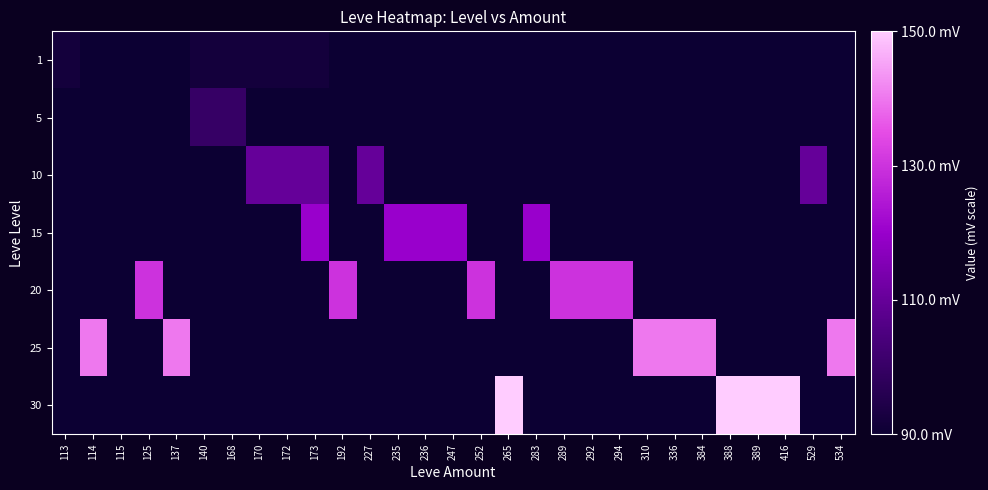

Reading left to right, extract all data points from this chart.

1: 113=92	114=90	115=90	125=90	137=90	140=92	168=92	170=92	172=92	173=92	192=90	227=90	235=90	236=90	247=90	252=90	265=90	283=90	289=90	292=90	294=90	310=90	336=90	384=90	388=90	389=90	416=90	529=90	534=90
5: 113=90	114=90	115=90	125=90	137=90	140=100	168=100	170=90	172=90	173=90	192=90	227=90	235=90	236=90	247=90	252=90	265=90	283=90	289=90	292=90	294=90	310=90	336=90	384=90	388=90	389=90	416=90	529=90	534=90
10: 113=90	114=90	115=90	125=90	137=90	140=90	168=90	170=110	172=110	173=110	192=90	227=110	235=90	236=90	247=90	252=90	265=90	283=90	289=90	292=90	294=90	310=90	336=90	384=90	388=90	389=90	416=90	529=110	534=90
15: 113=90	114=90	115=90	125=90	137=90	140=90	168=90	170=90	172=90	173=120	192=90	227=90	235=120	236=120	247=120	252=90	265=90	283=120	289=90	292=90	294=90	310=90	336=90	384=90	388=90	389=90	416=90	529=90	534=90
20: 113=90	114=90	115=90	125=130	137=90	140=90	168=90	170=90	172=90	173=90	192=130	227=90	235=90	236=90	247=90	252=130	265=90	283=90	289=130	292=130	294=130	310=90	336=90	384=90	388=90	389=90	416=90	529=90	534=90
25: 113=90	114=140	115=90	125=90	137=140	140=90	168=90	170=90	172=90	173=90	192=90	227=90	235=90	236=90	247=90	252=90	265=90	283=90	289=90	292=90	294=90	310=140	336=140	384=140	388=90	389=90	416=90	529=90	534=140
30: 113=90	114=90	115=90	125=90	137=90	140=90	168=90	170=90	172=90	173=90	192=90	227=90	235=90	236=90	247=90	252=90	265=150	283=90	289=90	292=90	294=90	310=90	336=90	384=90	388=150	389=150	416=150	529=90	534=90